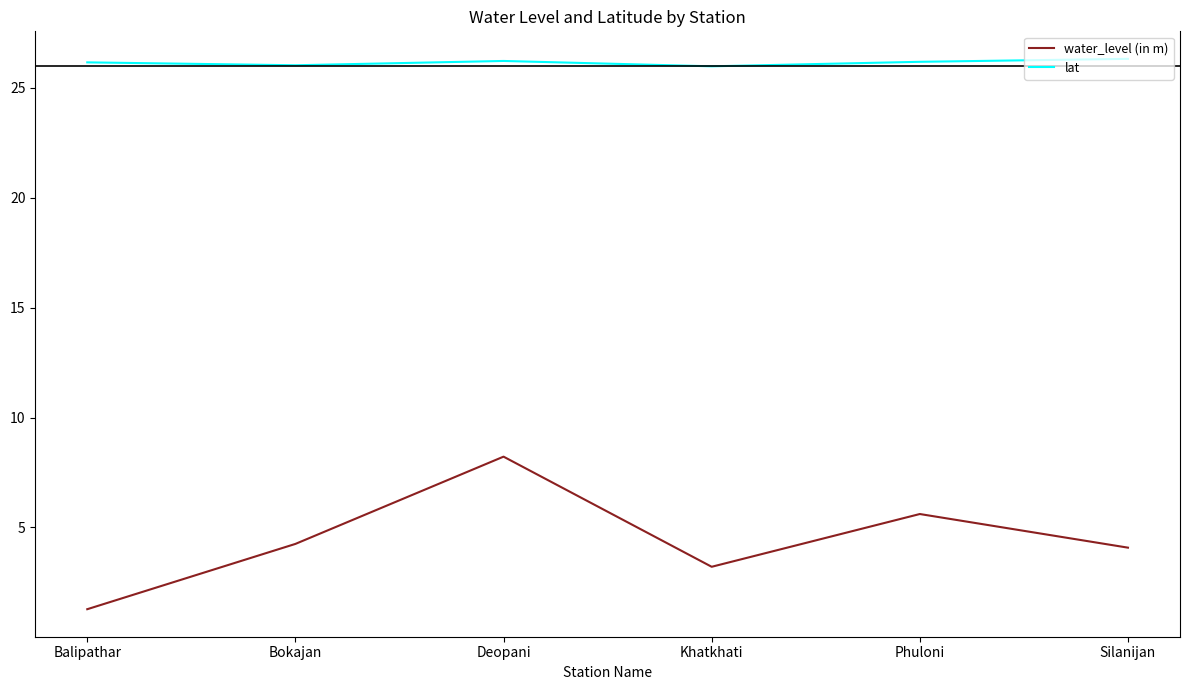

What is the average value of the lat series?

26.1